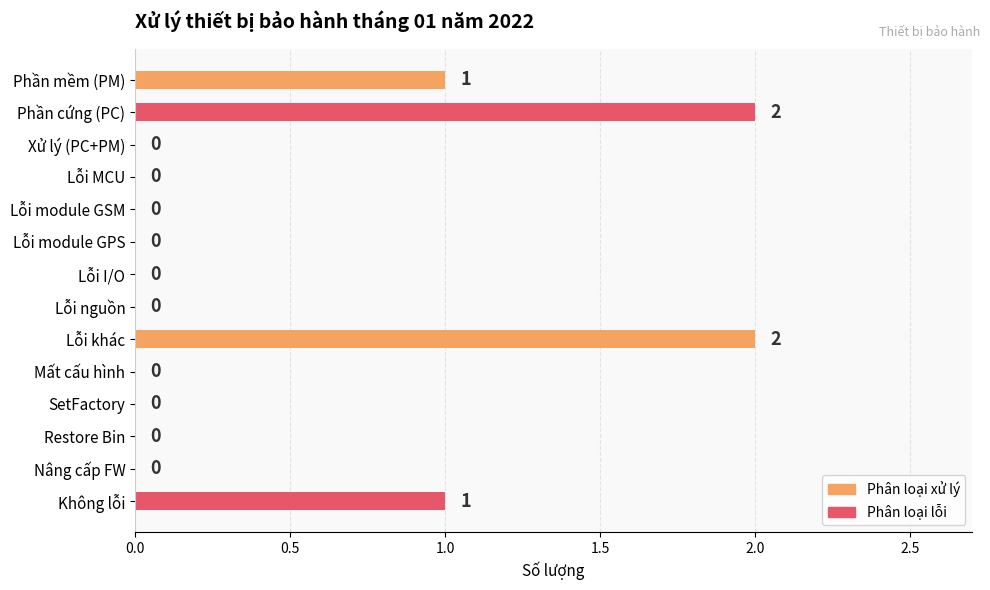

What is the sum of all values?

6